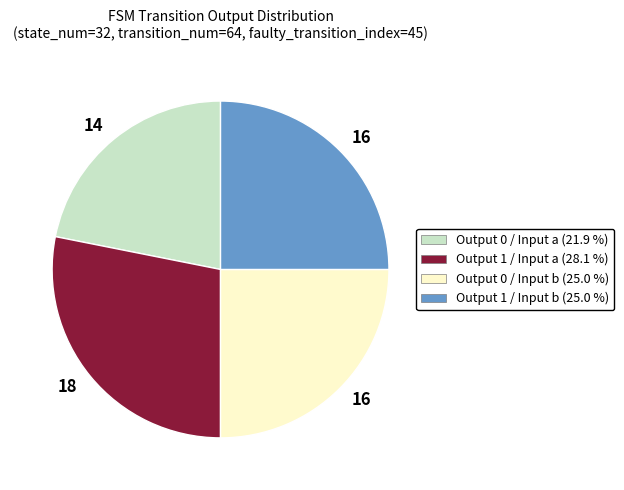

Is there any slice that represents more than half of the pie?

No